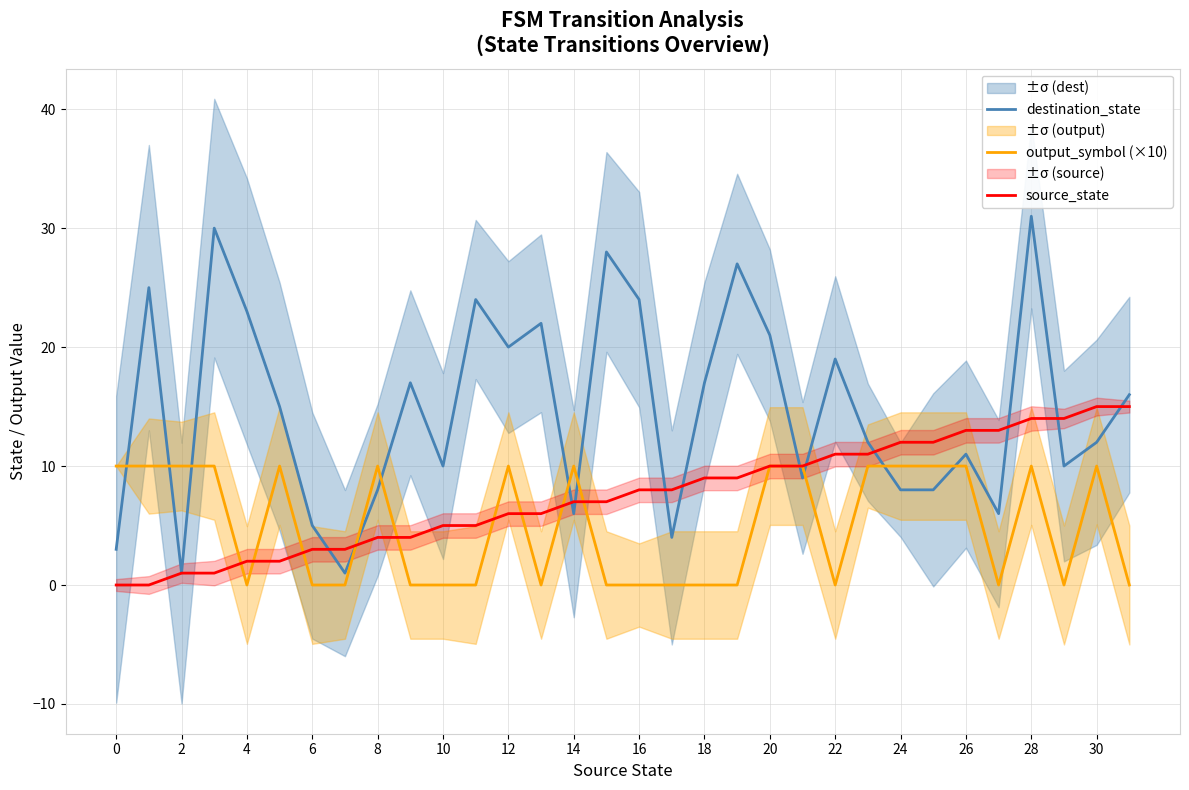

Is it true that output_symbol (×10) equals -4 at 19?

False